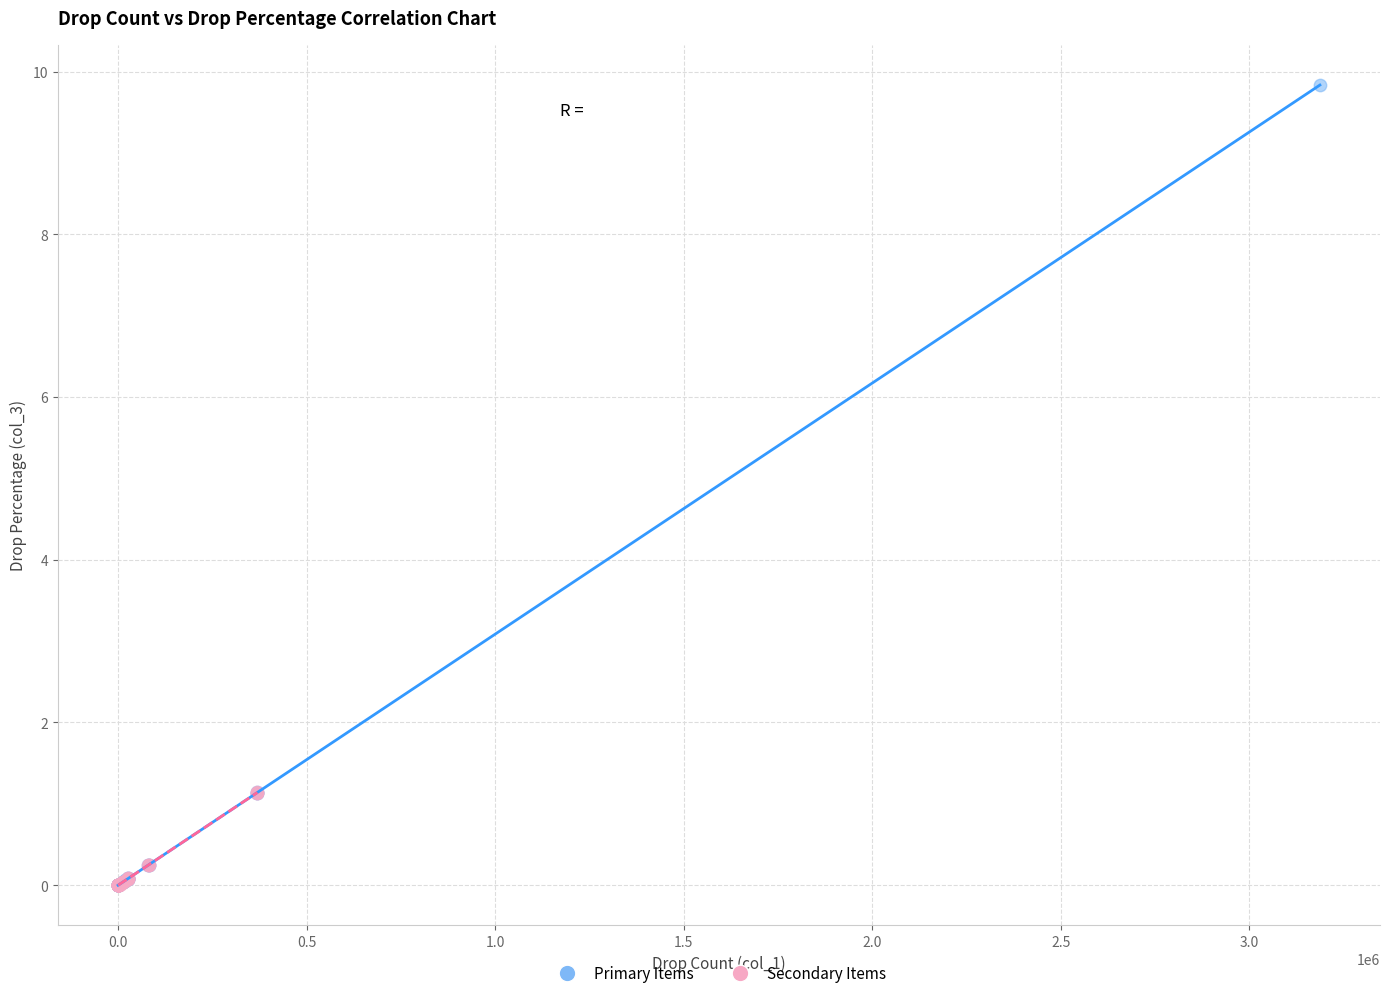

Which series reaches the maximum Y coordinate?

Primary Items